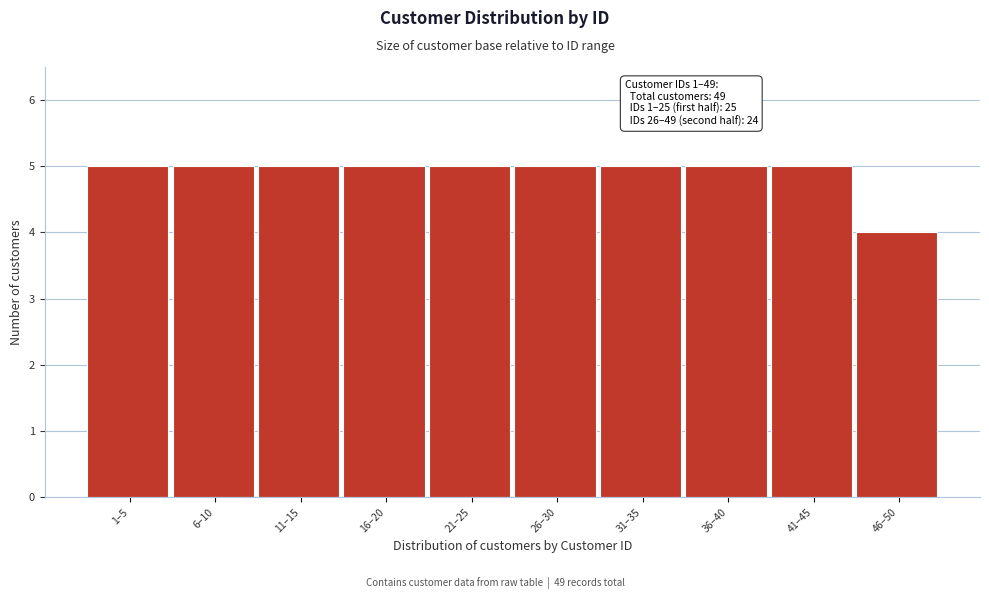

Reading left to right, list all the values displayed in this chart.

1–5=5	6–10=5	11–15=5	16–20=5	21–25=5	26–30=5	31–35=5	36–40=5	41–45=5	46–50=4